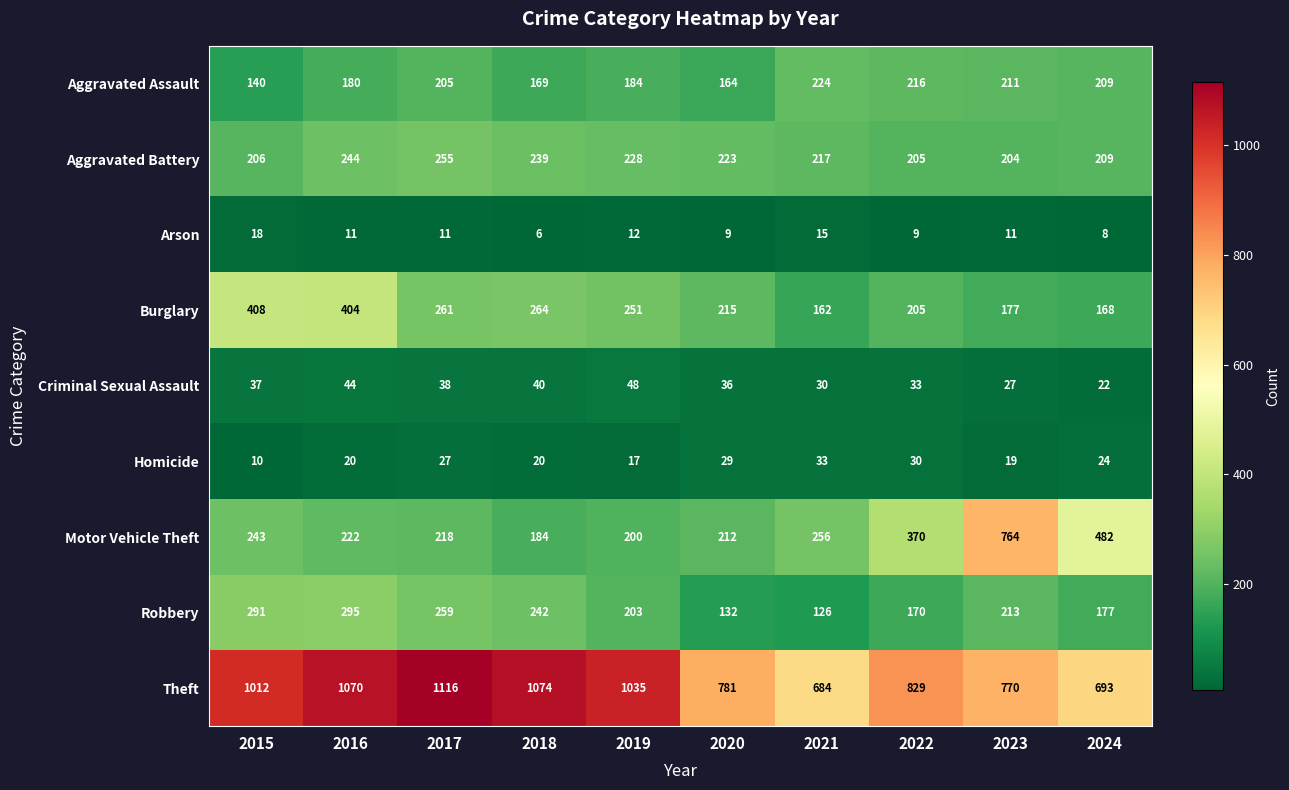

What is the difference between the maximum and minimum values in the Motor Vehicle Theft series?

580